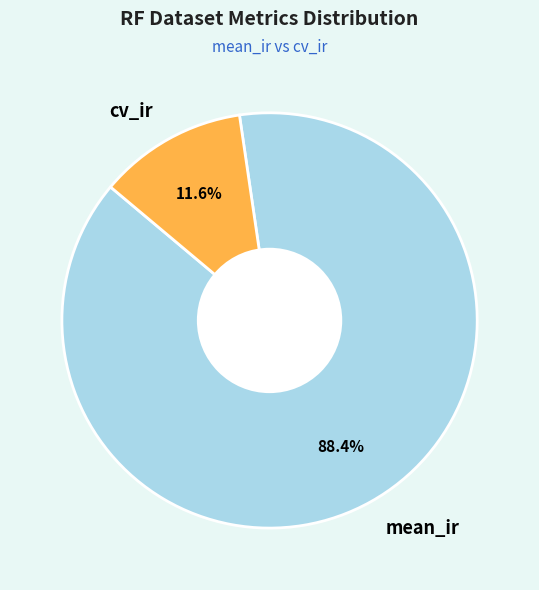

Is mean_ir the majority of the pie?

Yes